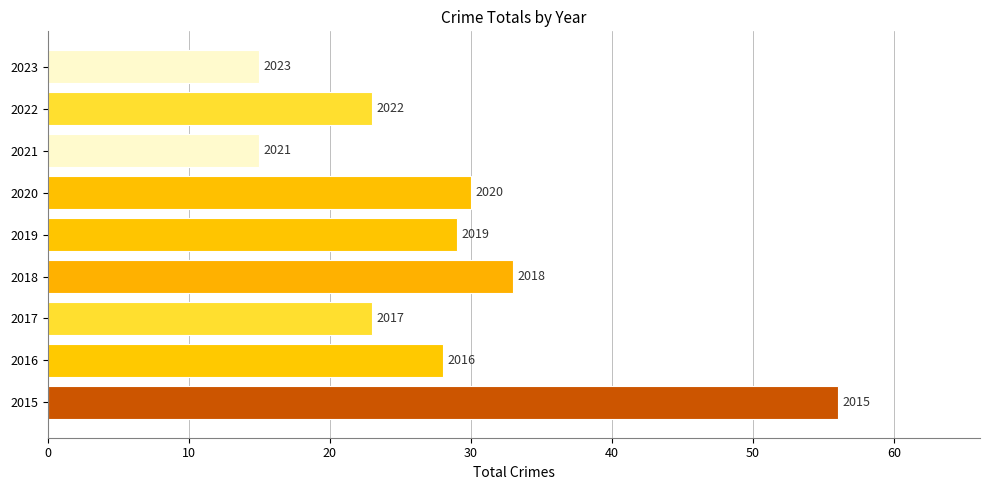

Does the chart contain any negative values?

No